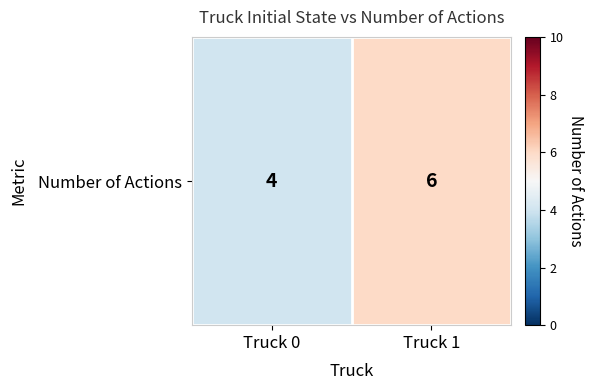

Rank the categories by value from lowest to highest.

Truck 0, Truck 1